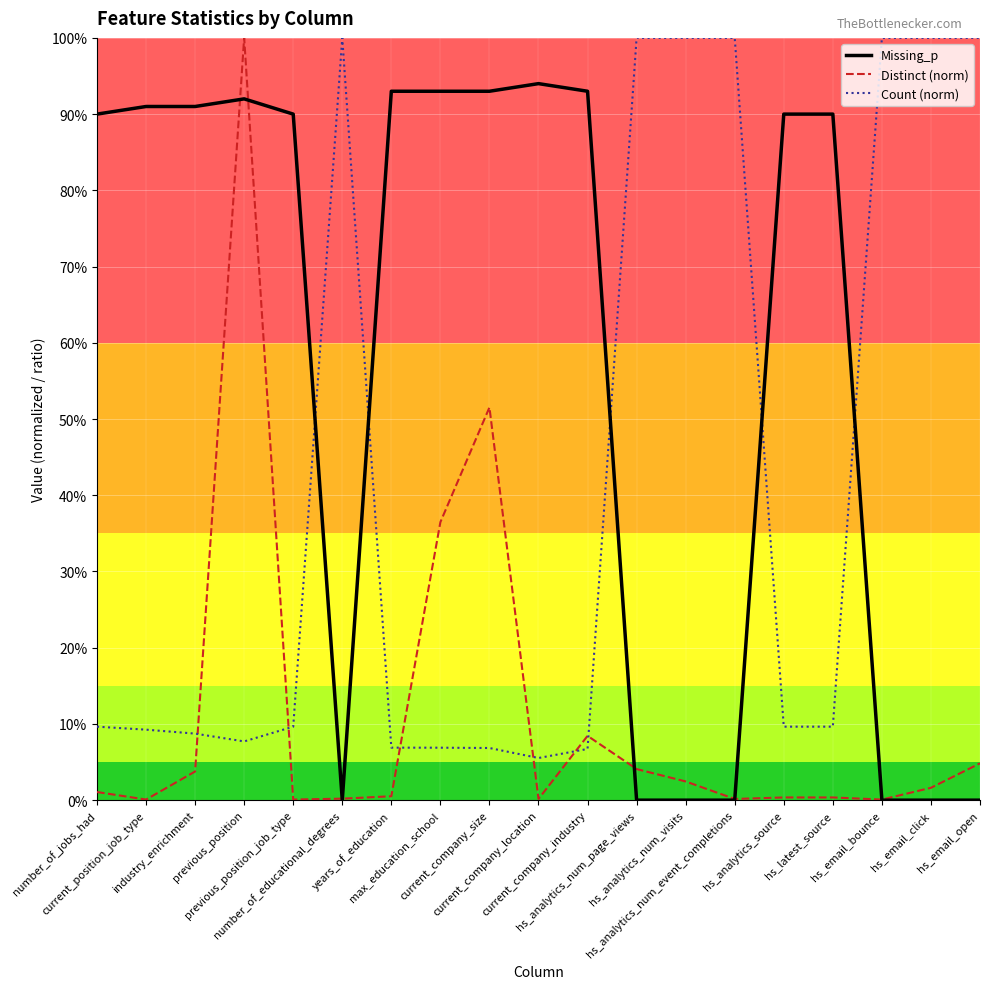

What are all the series names shown in the legend?

Missing_p, Distinct (norm), Count (norm)